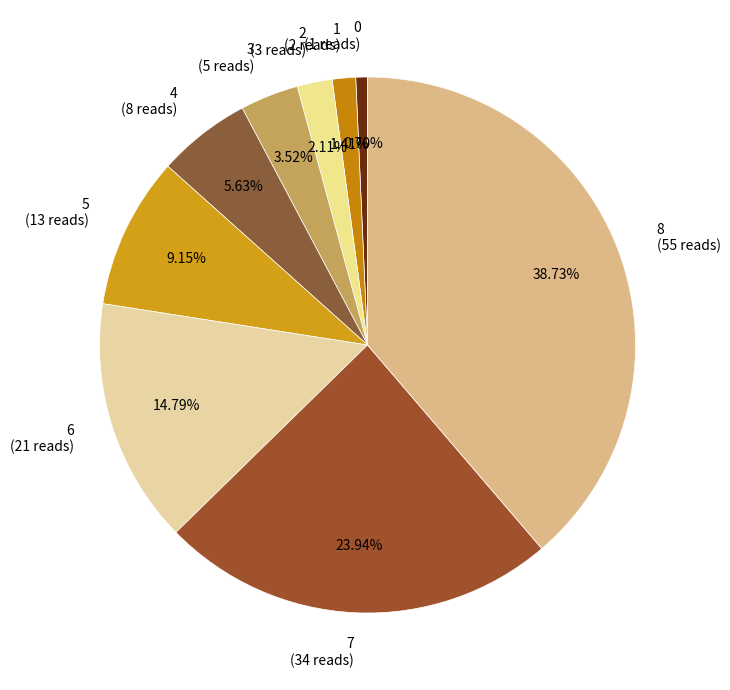

Rank the categories by value from highest to lowest.

8, 7, 6, 5, 4, 3, 2, 1, 0